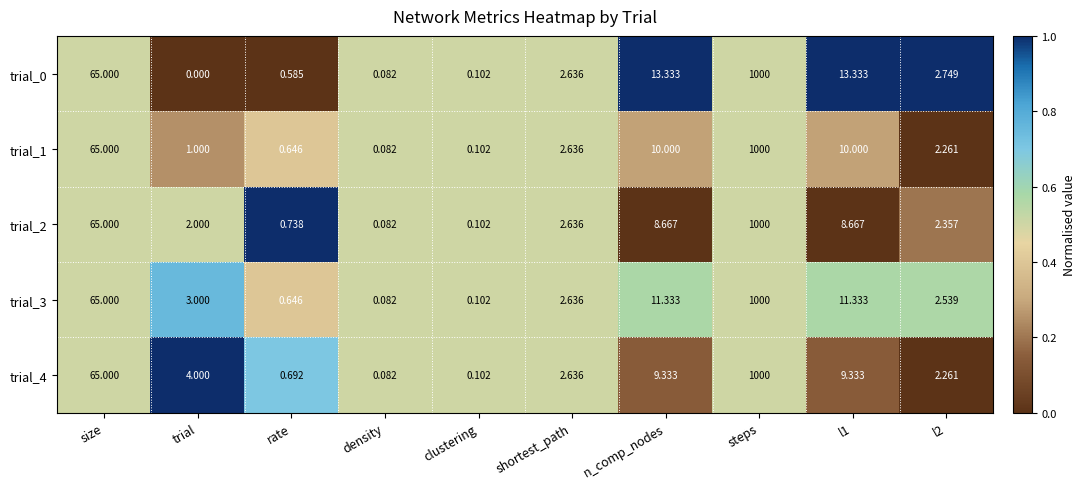

Is the value of trial_2 at l1 greater than the value of trial_3 at l1?

No